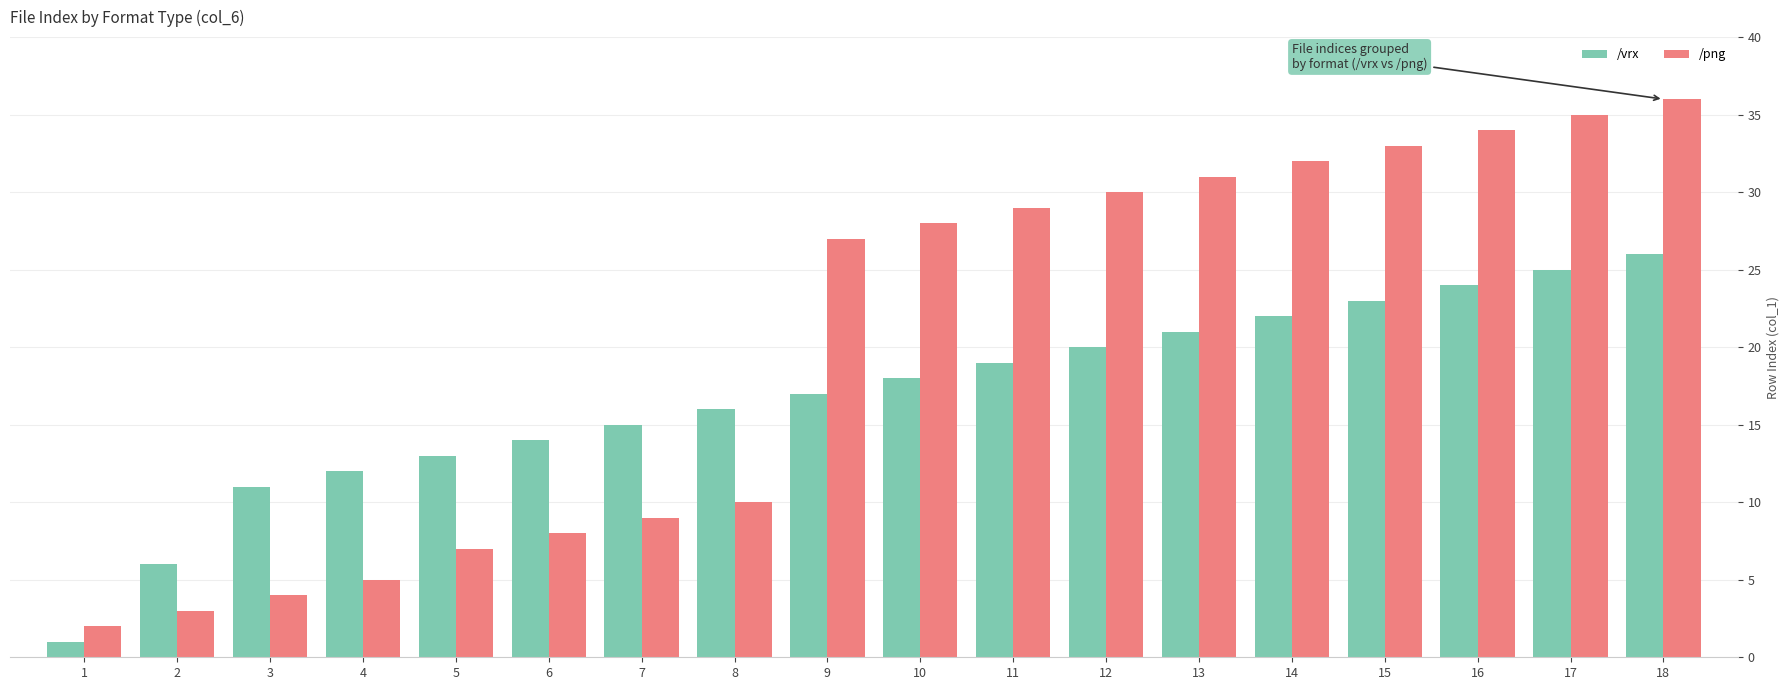

Reading left to right, list all the values displayed in this chart.

/vrx: 1	6	11	12	13	14	15	16	17	18	19	20	21	22	23	24	25	26
/png: 2	3	4	5	7	8	9	10	27	28	29	30	31	32	33	34	35	36